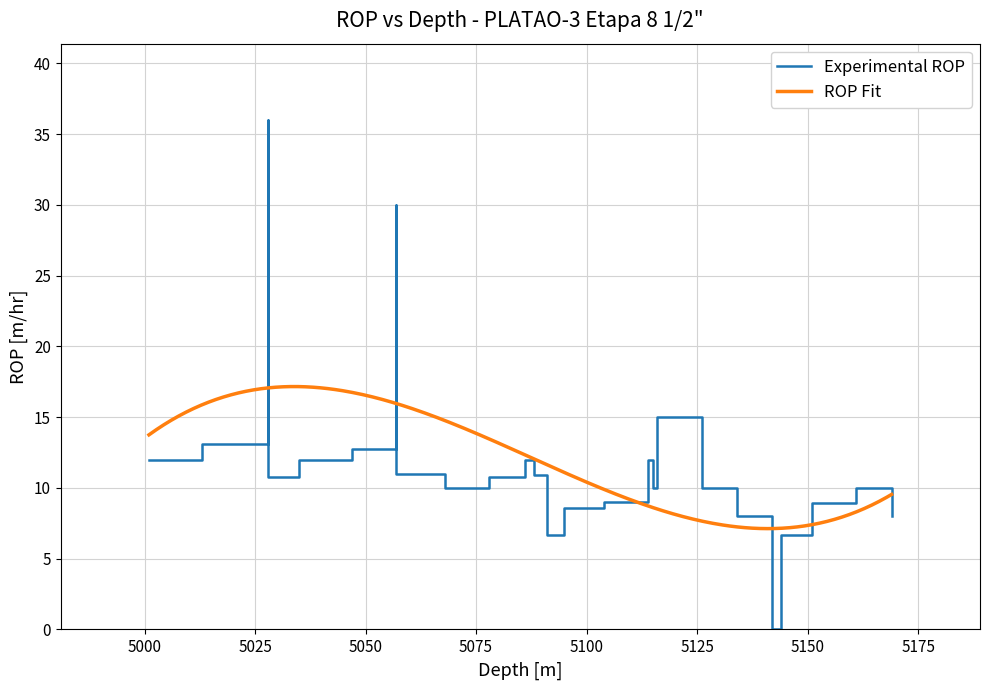

How many values are below 10?

10